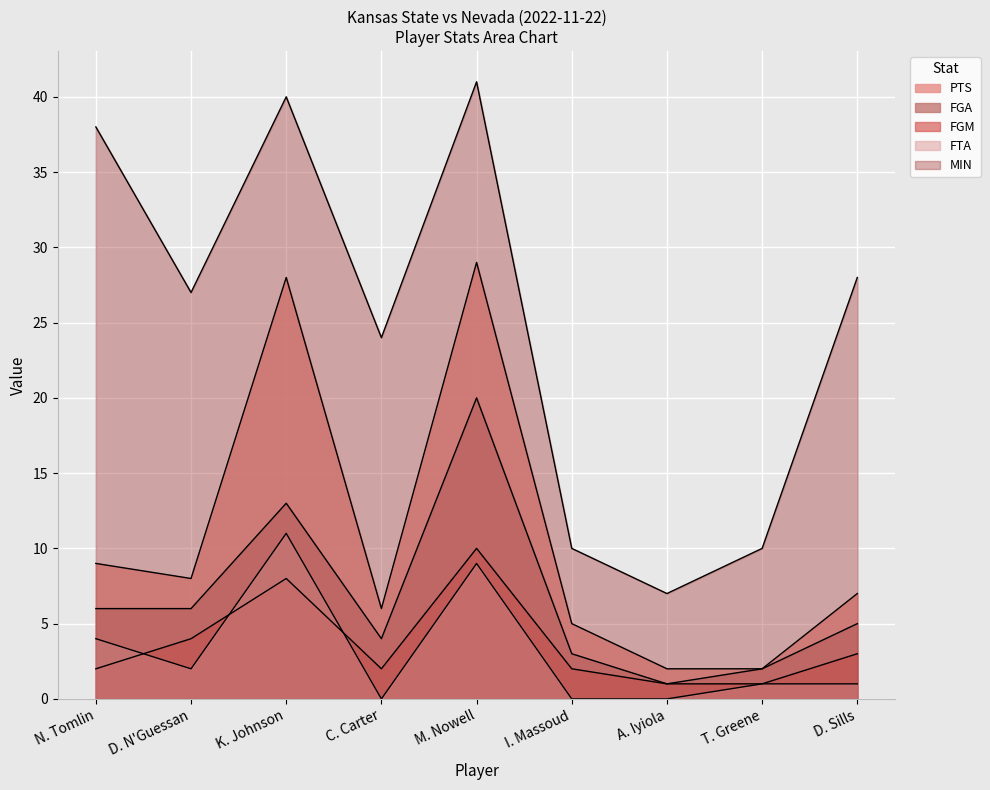

Rank the series at T. Greene from lowest to highest value.

FGM, FTA, FGA, PTS, MIN